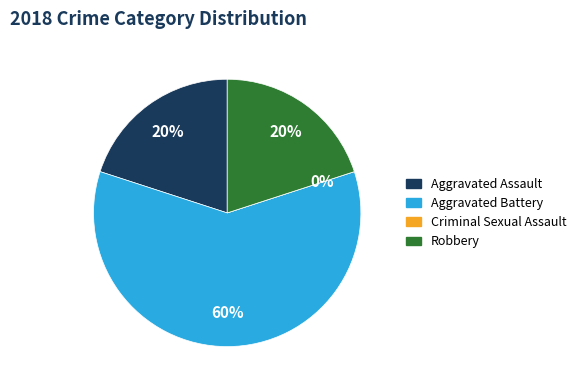

To the nearest percent, what is the difference between the Aggravated Battery and Robbery slice percentages?

40%